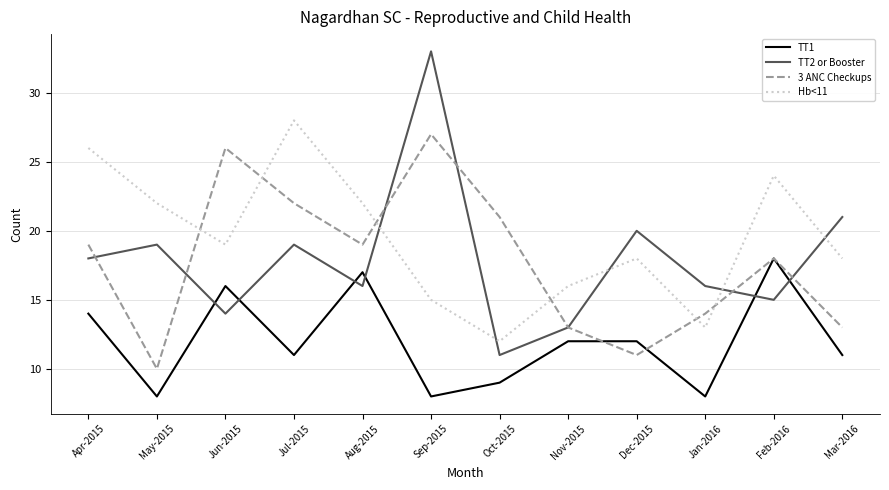

What is the difference between the maximum and minimum values in the 3 ANC Checkups series?

17